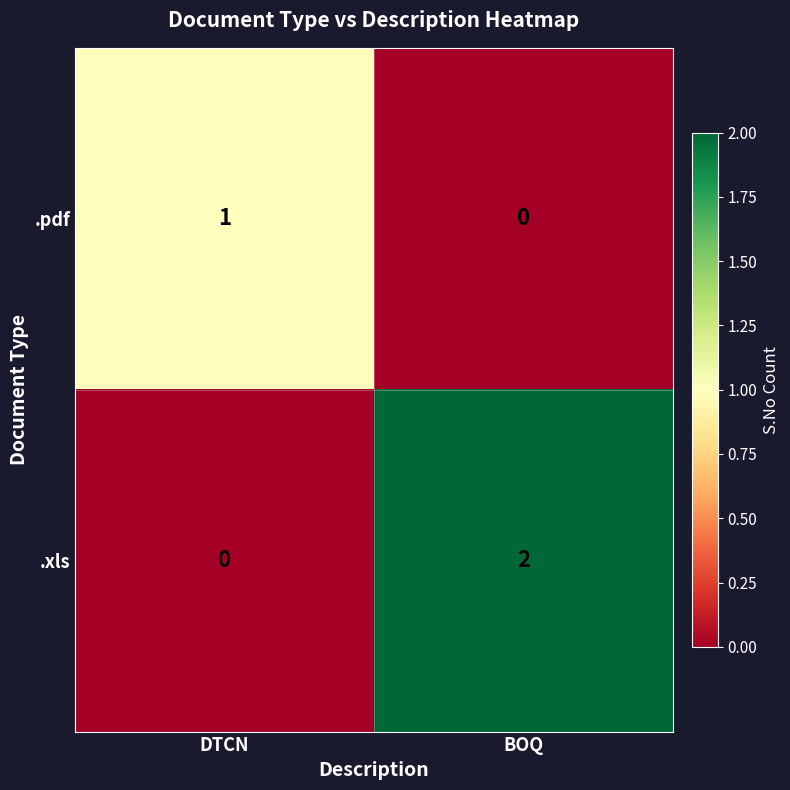

At which category is the sum across all series the highest?

BOQ